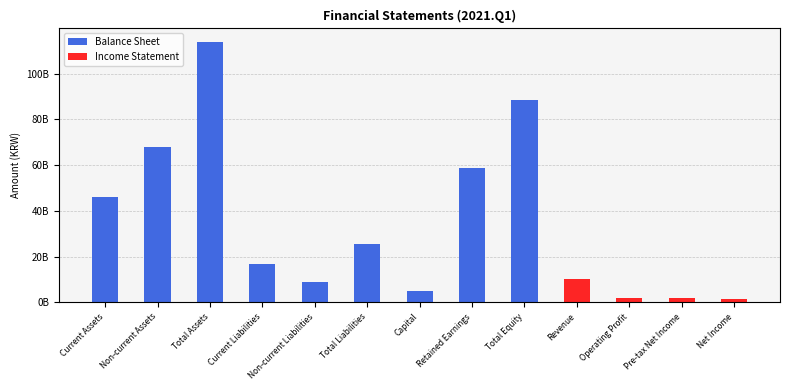

At Revenue, list the series in order from smallest to largest.

Balance Sheet, Income Statement